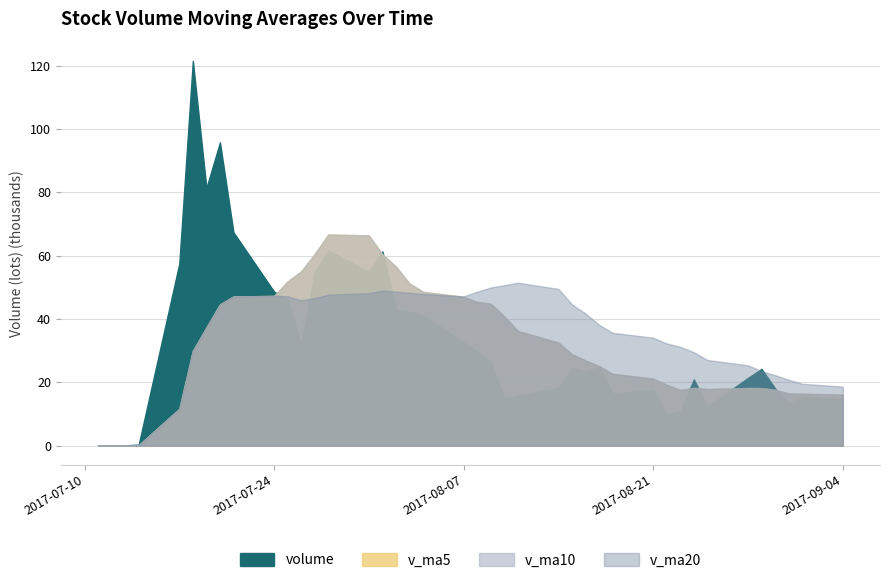

What is the value of the v_ma10 point at the 20th from the left?

46976.2